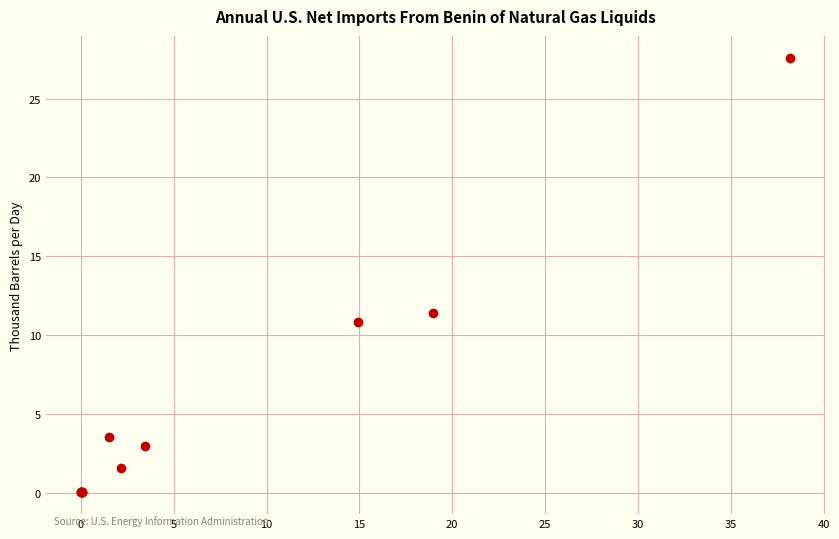

What Y value in the scatter plot is closest to 13?

11.4